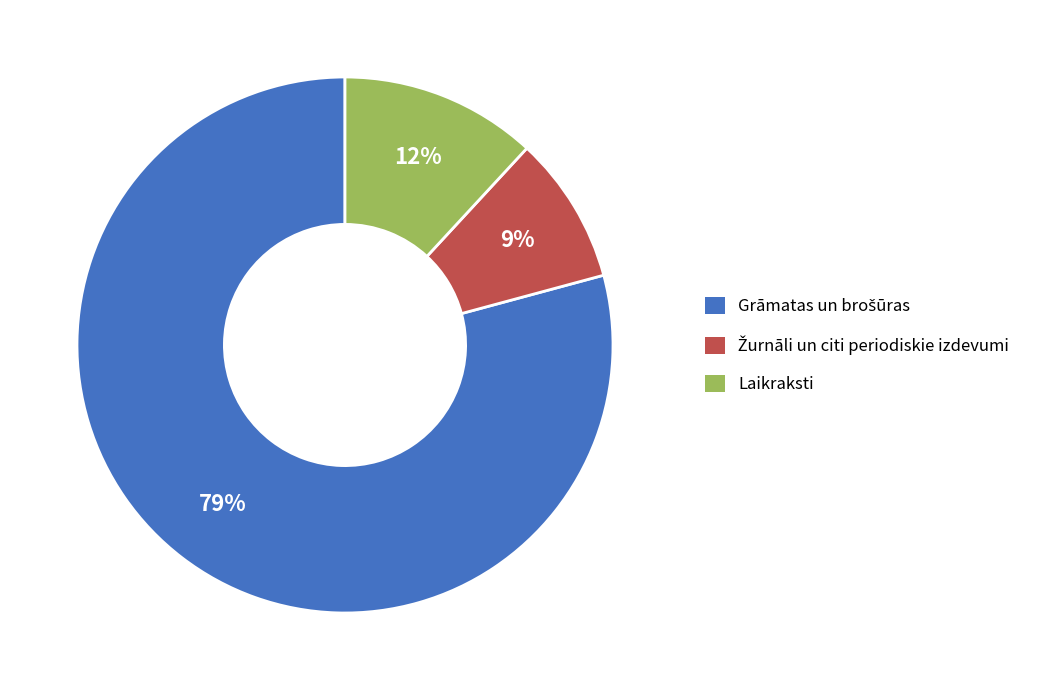

To the nearest percent, what is the average slice percentage?

33%